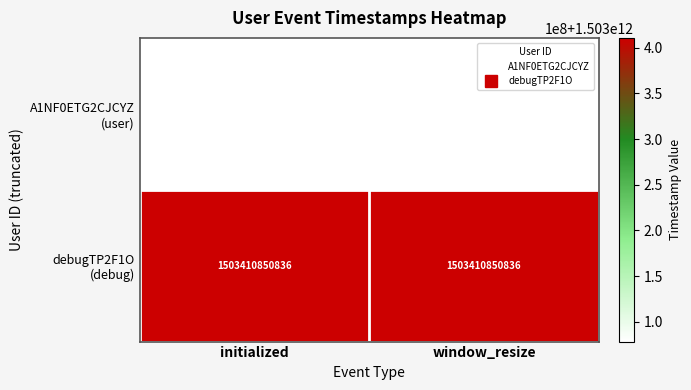

What is the total value across all series at window_resize?

3006489141157